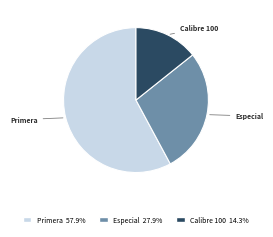

Approximately how many times larger is the value at Calibre 100 14.3% compared to Especial 27.9%?

0.5